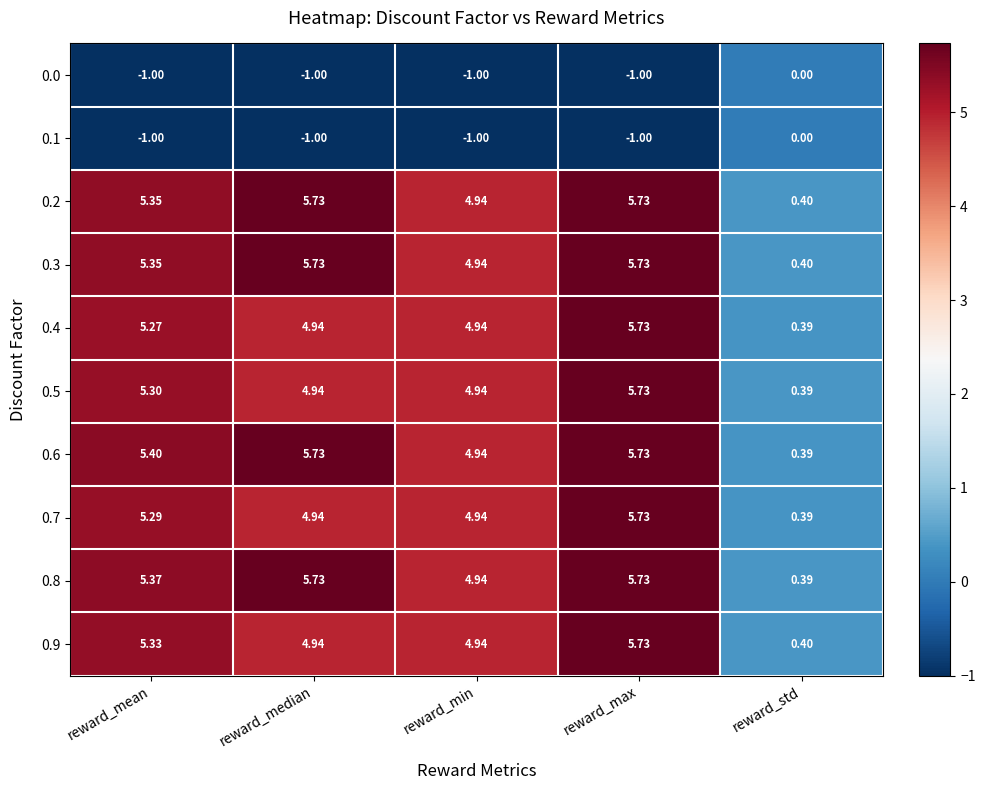

Which category has the lowest value in the 0.9 series?

reward_std